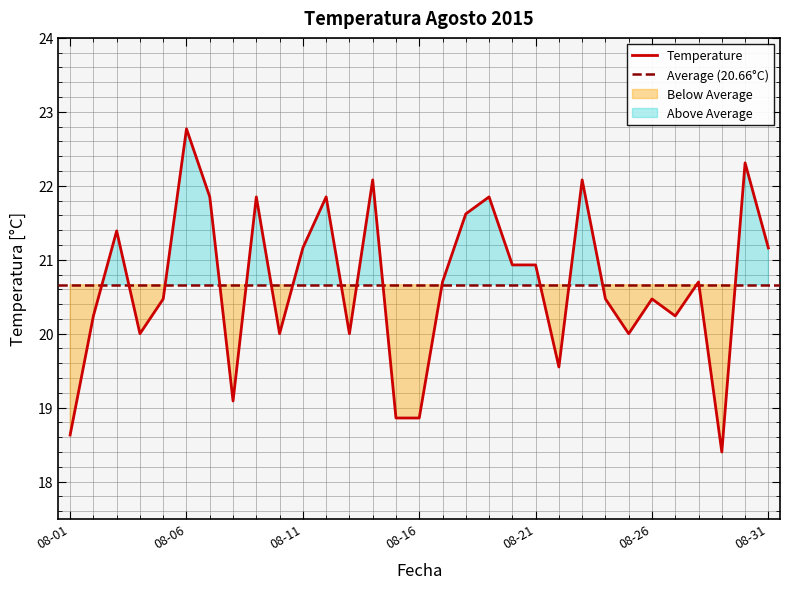

Which has a higher value, 2015-08-13 or 2015-08-18?

2015-08-18